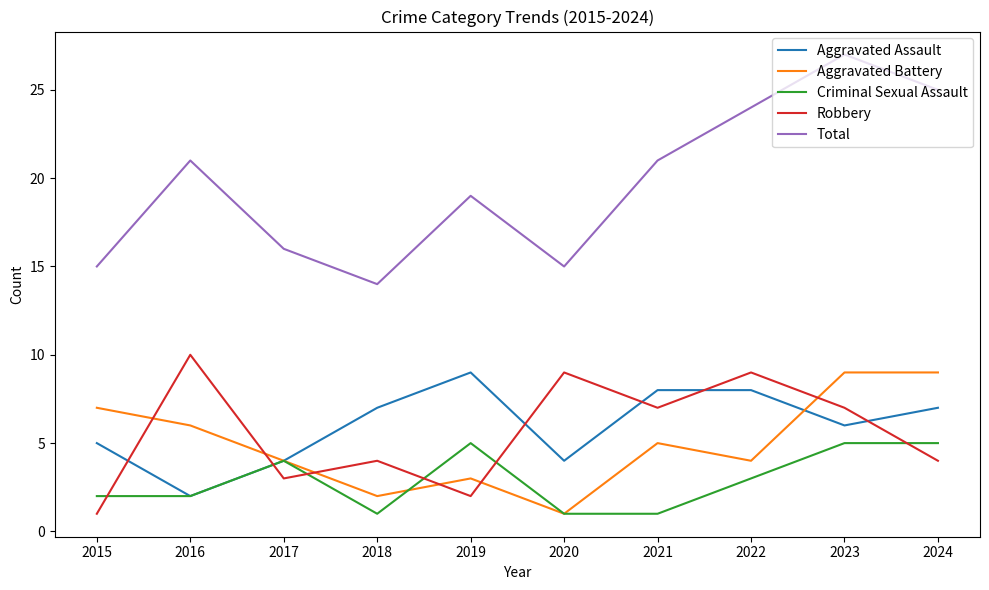

Is the value of Robbery at 2024 greater than the value of Aggravated Battery at 2024?

No